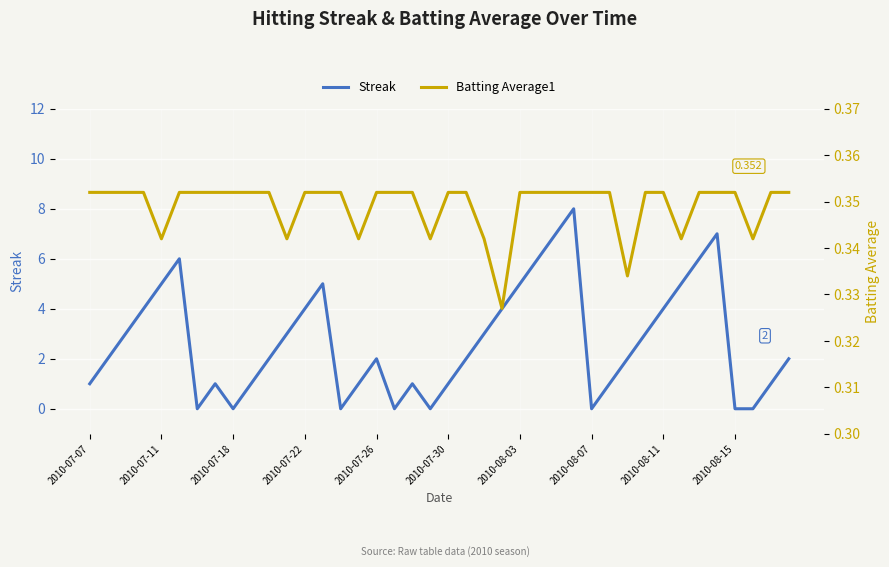

What is the sum of the Streak values at 2010-08-15 and 2010-08-07?

0